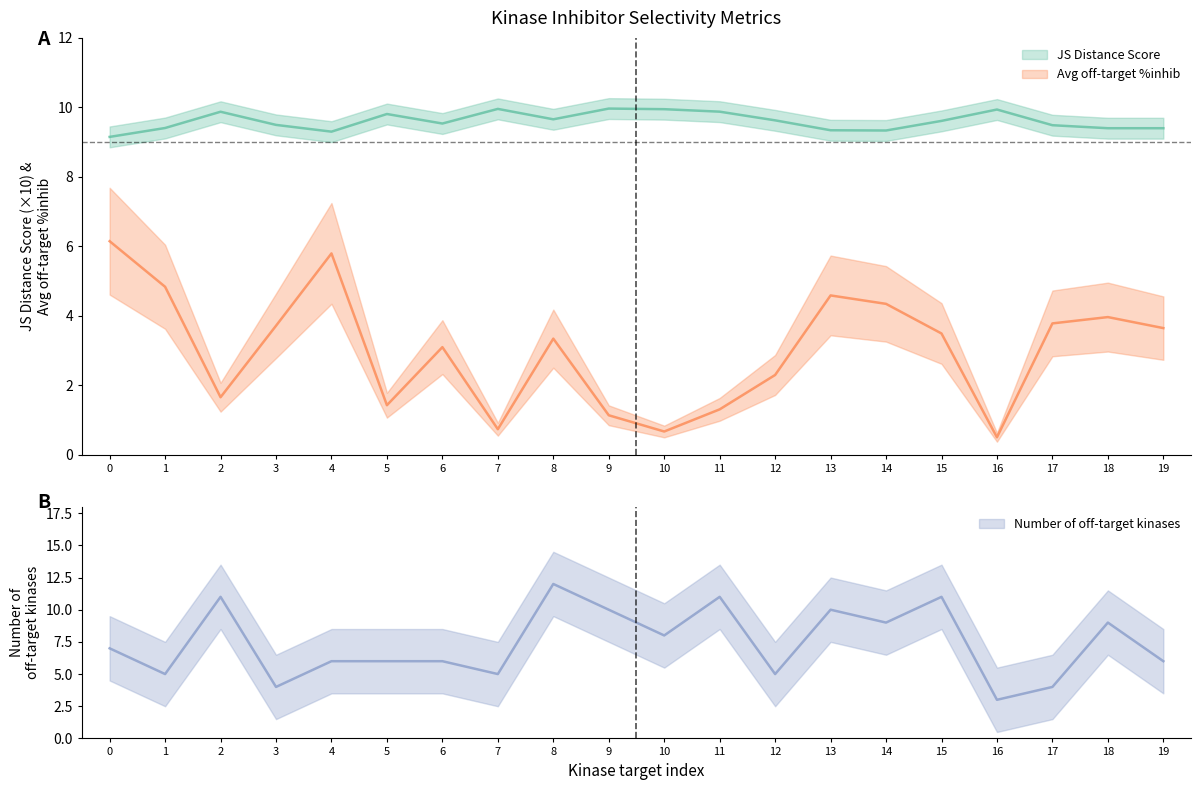

At which label is Average off-target kinase %inhib closest to 3?

6